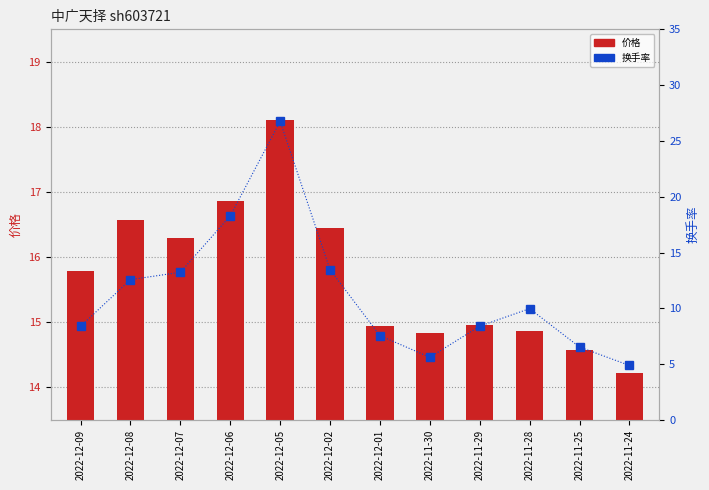

The value of 换手率 at 2022-11-28 is 10.0. True or false?

True